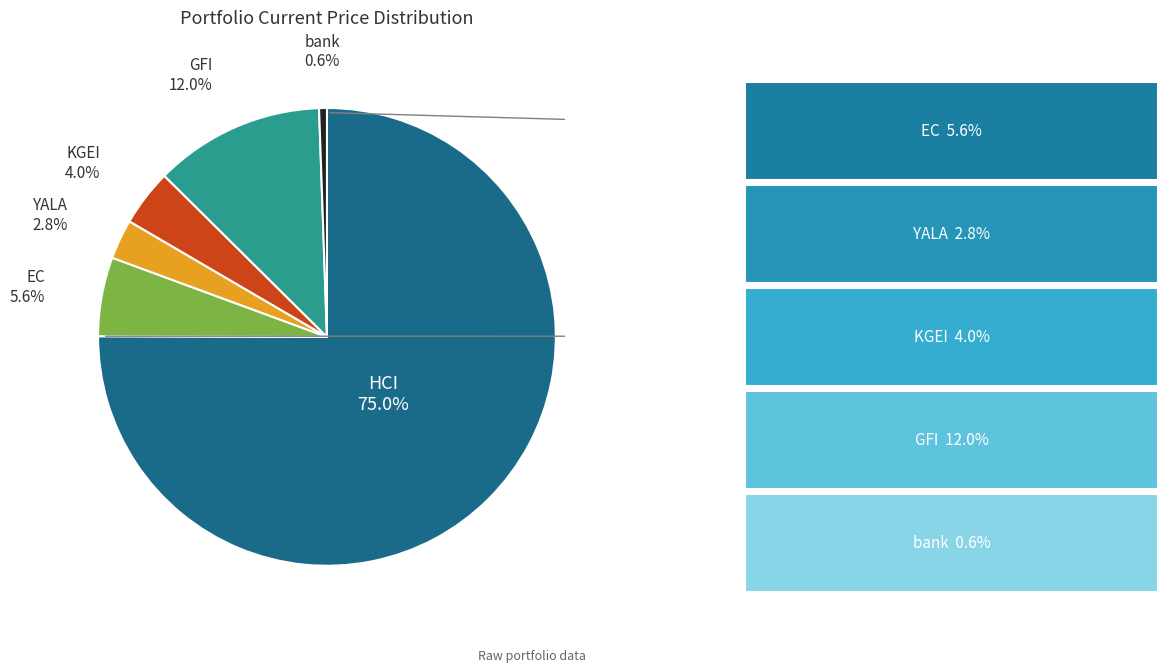

How many segments does this pie chart have?

6